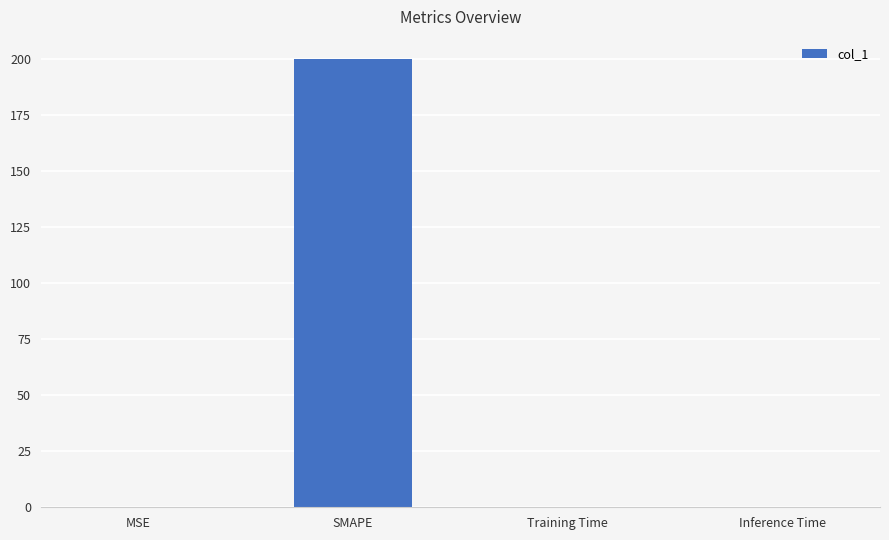

What is the greatest value displayed?

200.0